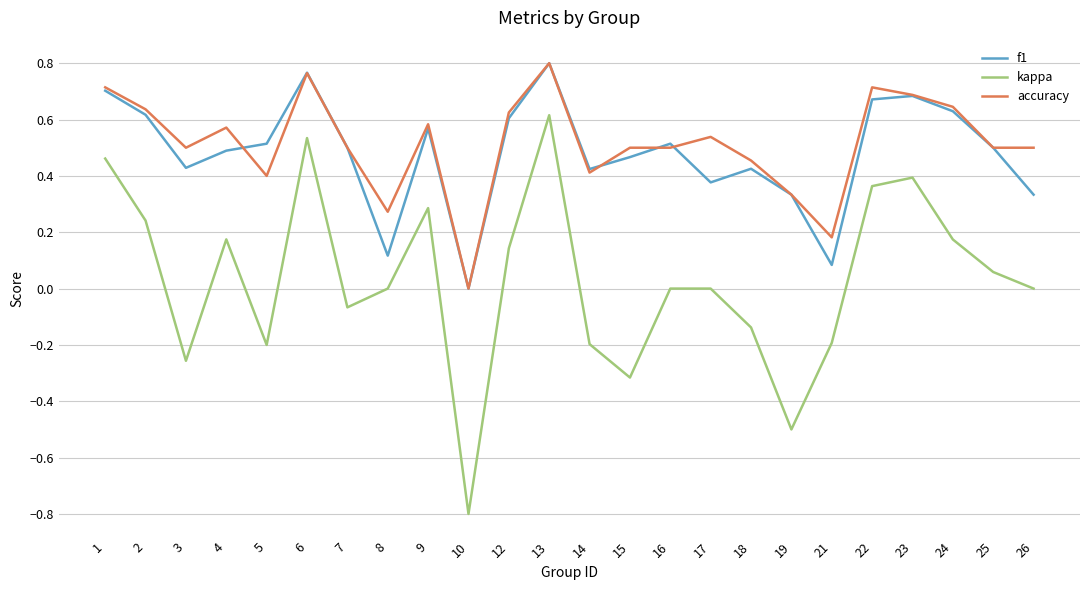

Count the accuracy values in the range 0 to 1.

24